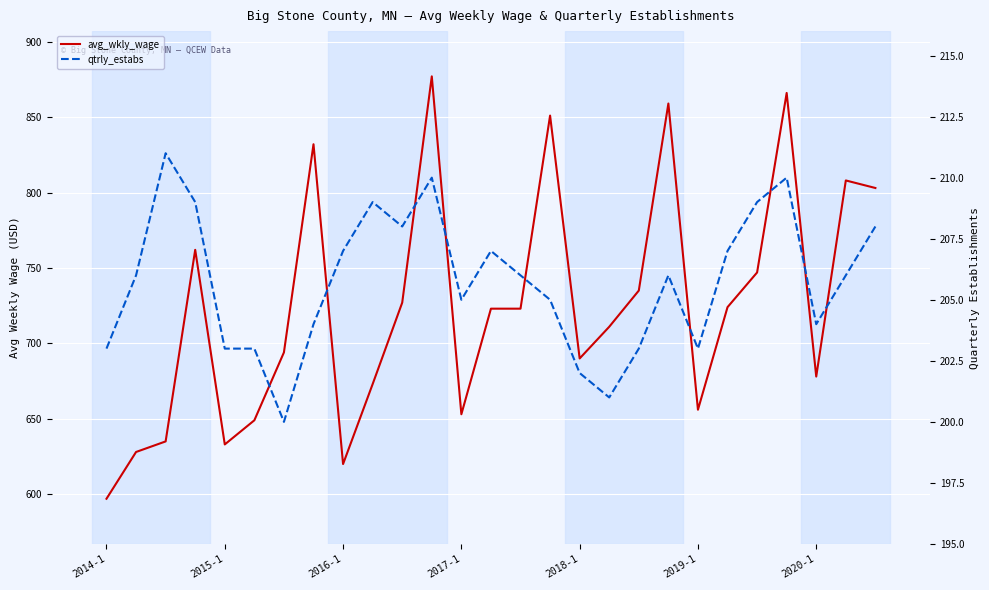

How many distinct data groups are displayed?

2